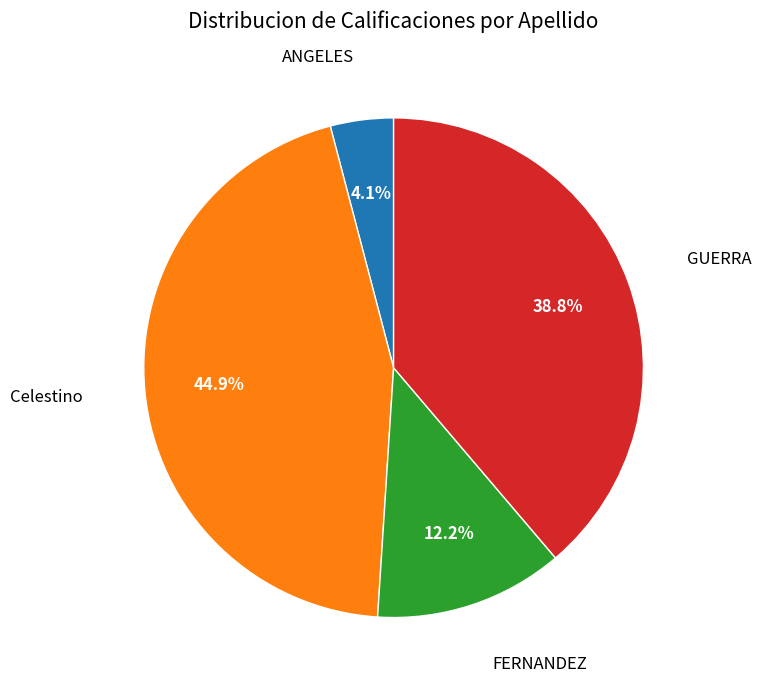

Is there a majority slice in this chart?

No